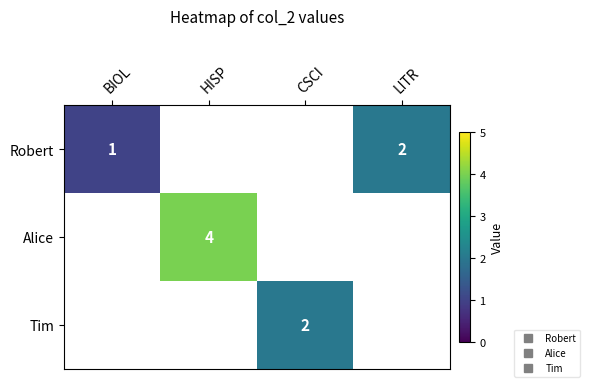

Between CSCI and HISP, which is larger?

HISP